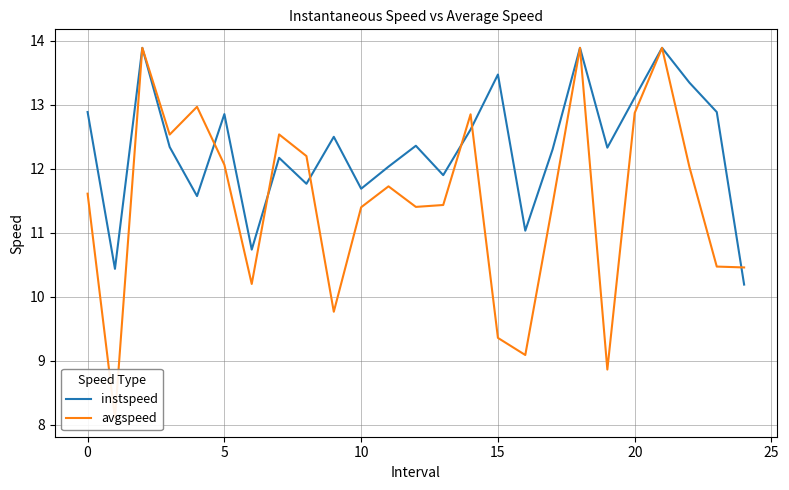

What is the highest value of the instspeed series?

13.9